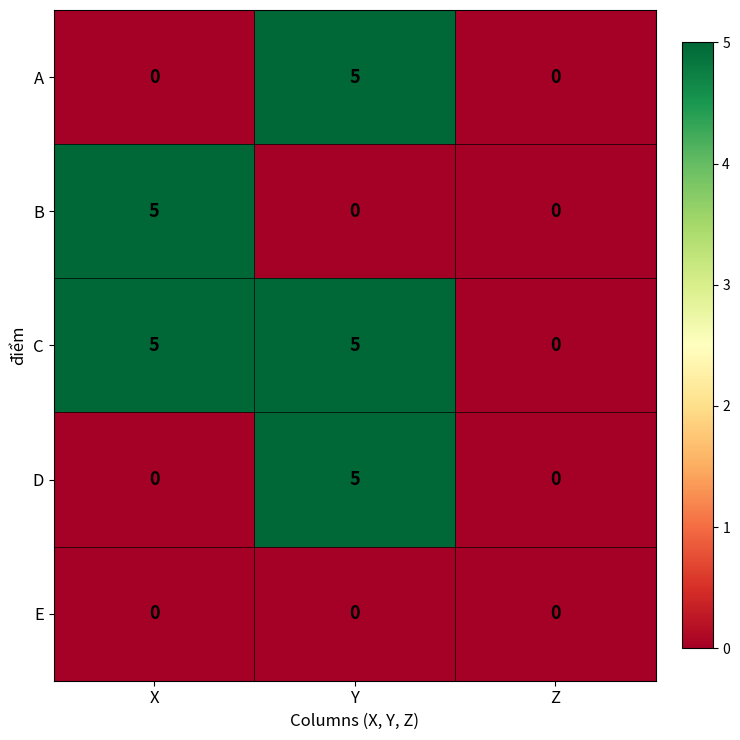

How many categories are shown in the chart?

3